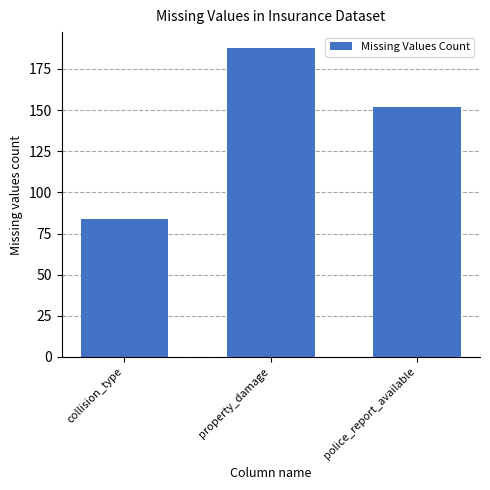

True or false: the data shows 152 at police_report_available.

True